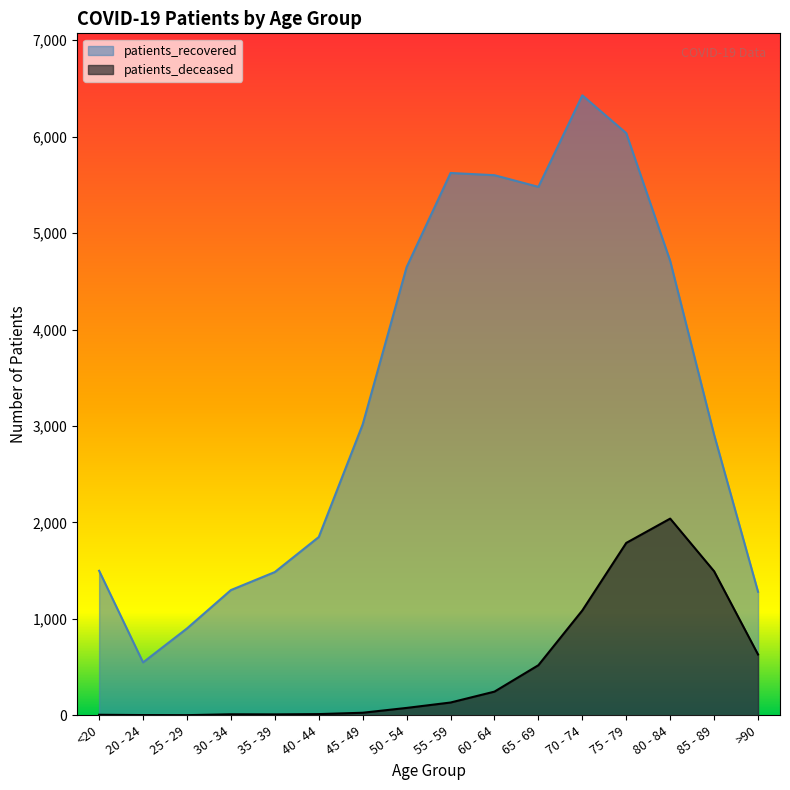

What position from the left is 45 - 49?

7